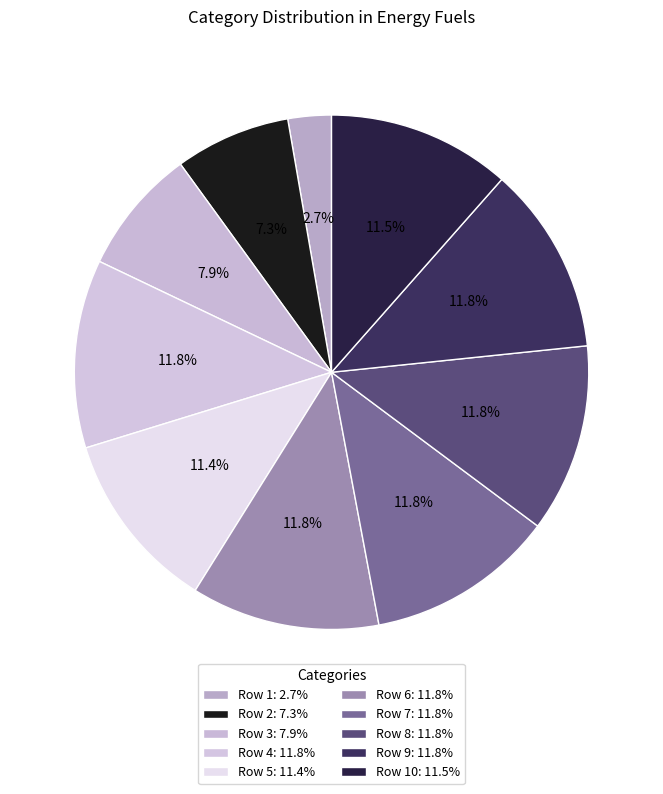

Which slice is the largest?

Row 4